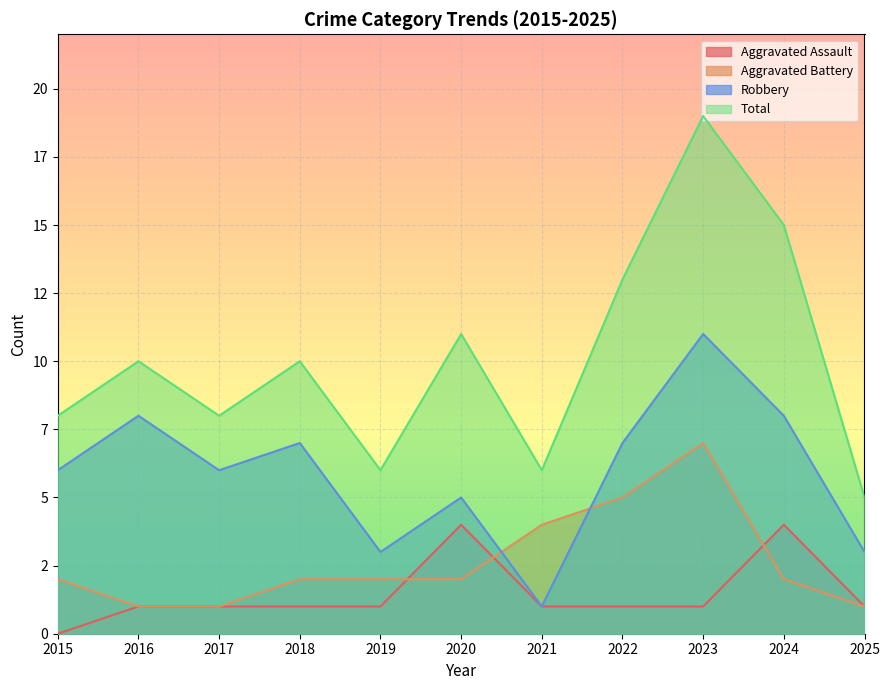

At which label does Total reach its peak?

2023